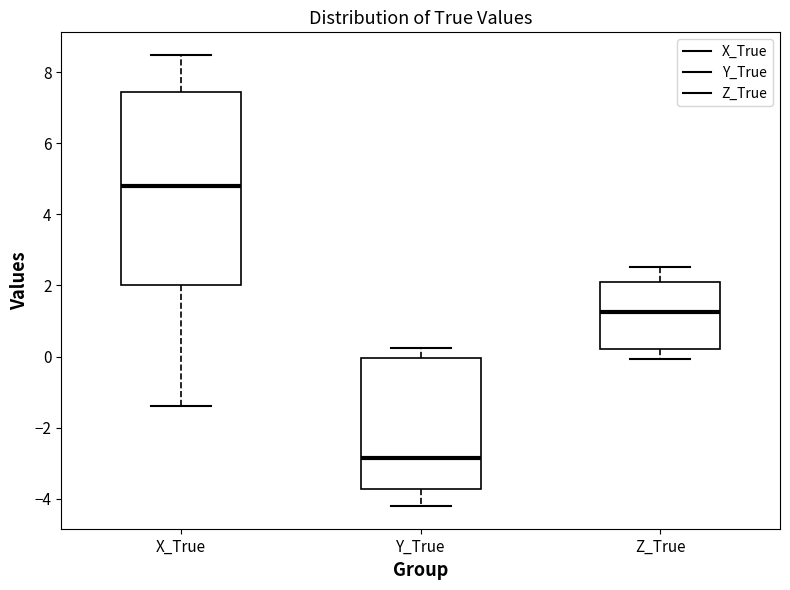

Reading left to right, read every box against the y-axis: the position of its median line, the range the box covers, and the ends of its whiskers. The values are not printed on the chart, so give them approximately, as read against the axis.

X_True: median 4.8, box 2.0 to 7.4, whiskers -1.4 to 8.4
Y_True: median -2.8, box -3.8 to 0.0, whiskers -4.2 to 0.2
Z_True: median 1.2, box 0.2 to 2.0, whiskers 0.0 to 2.6